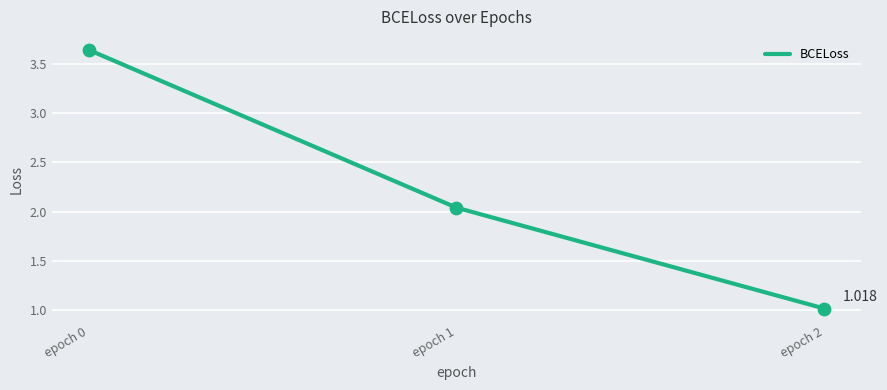

What is the change in value from epoch 0 to epoch 1?

-1.6